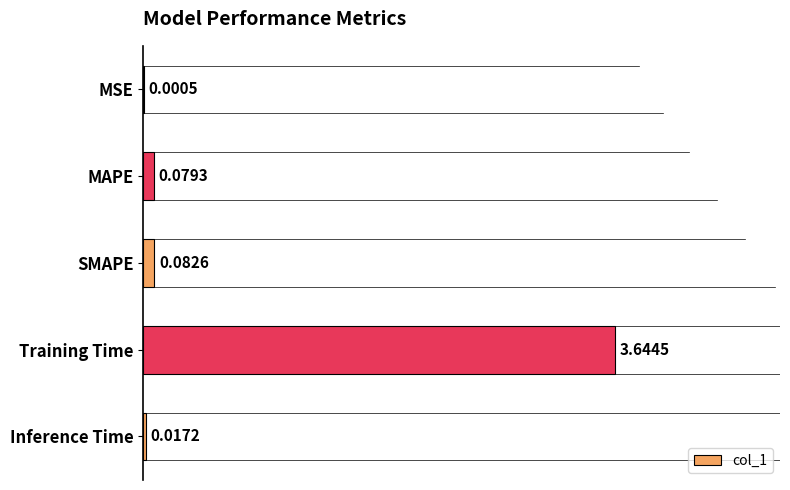

Count the number of data series in this chart.

1